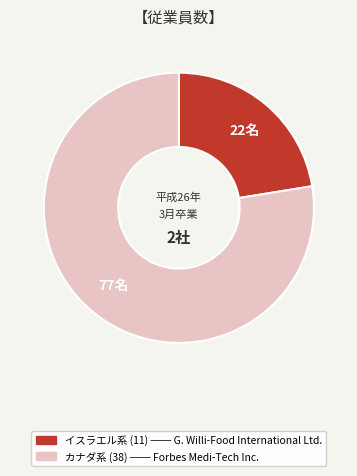

Does any single category account for the majority?

Yes